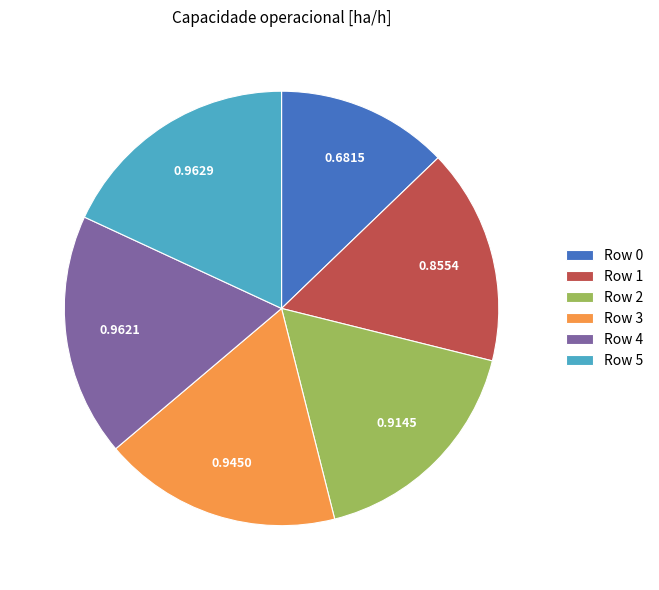

How many slices are in this pie chart?

6